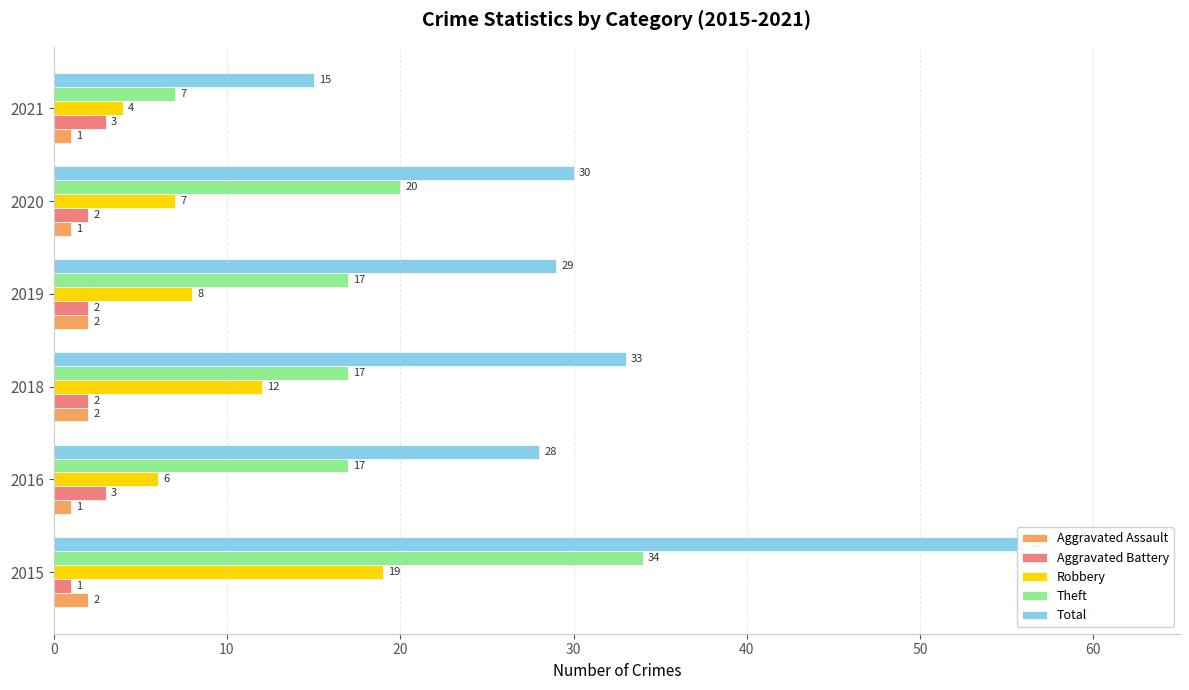

At how many categories does at least one series exceed 17?

5